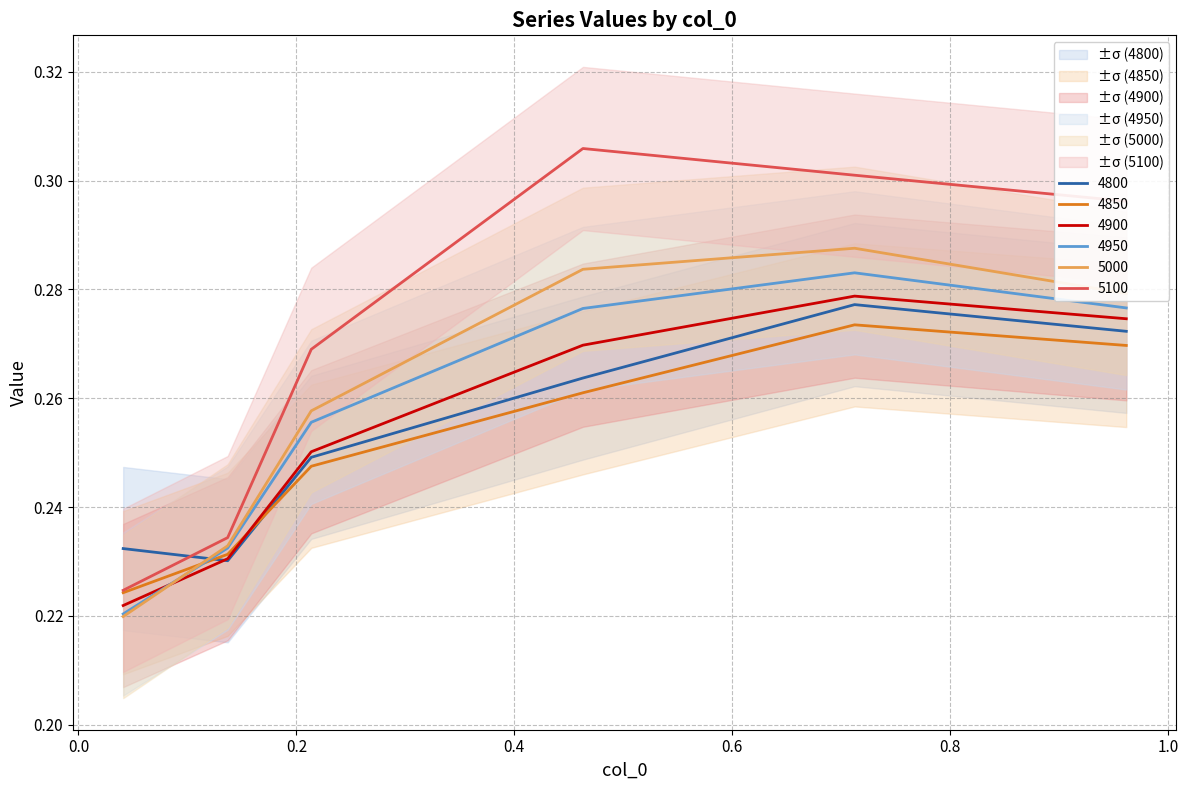

Which series changed the most between 0.2 and 0.8?

5100